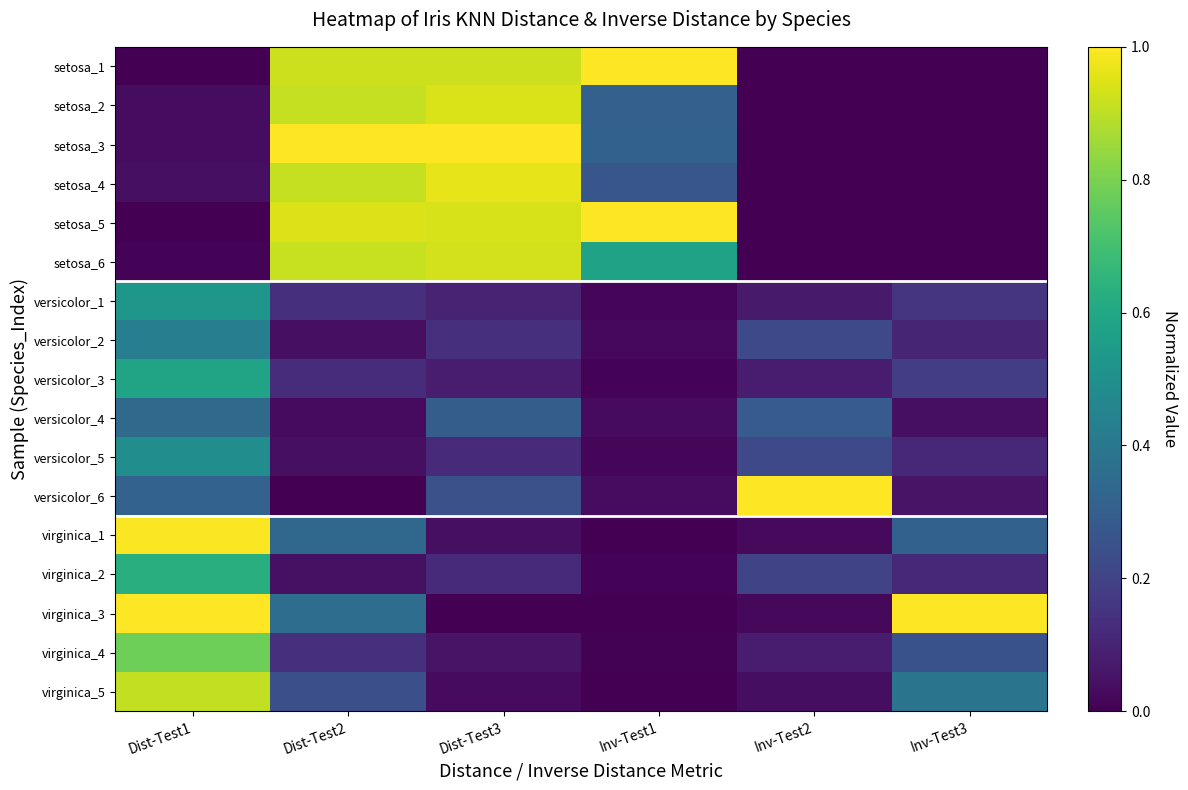

List the series in order of their peak value, highest first.

setosa_3, virginica_3, versicolor_6, setosa_1, setosa_5, virginica_1, setosa_4, setosa_2, setosa_6, virginica_5, virginica_4, virginica_2, versicolor_3, versicolor_1, versicolor_5, versicolor_2, versicolor_4